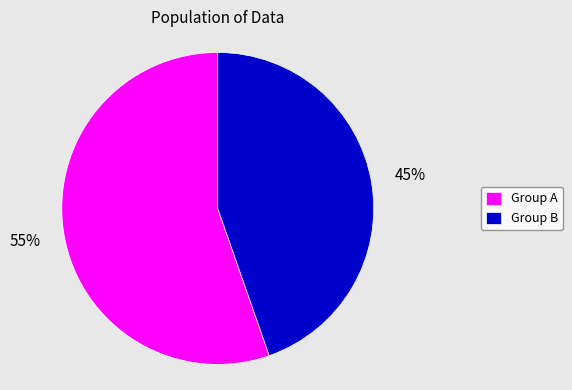

What percentage is the Group B slice, to the nearest percent?

45%